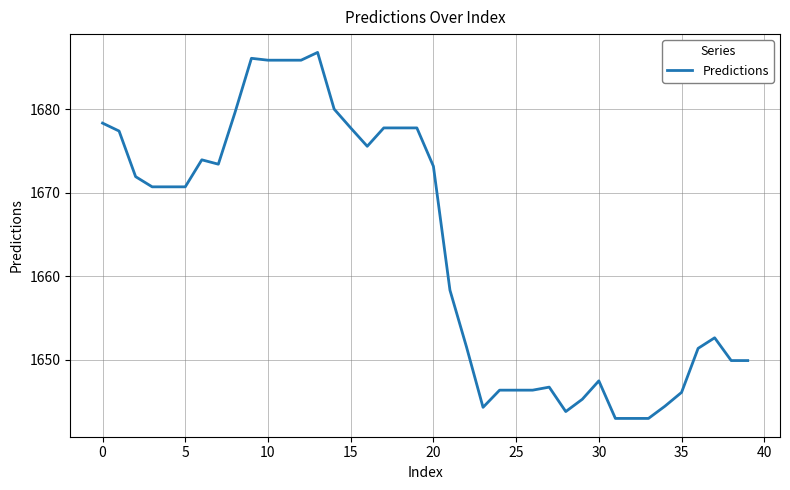

Does the chart display data point markers on the line(s)?

No